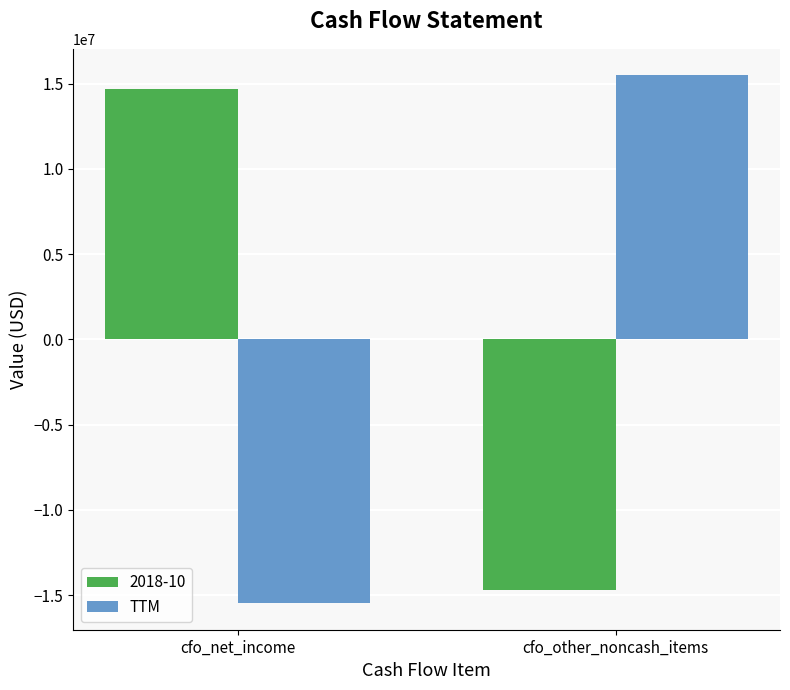

At cfo_other_noncash_items, list the series in order from largest to smallest.

TTM, 2018-10